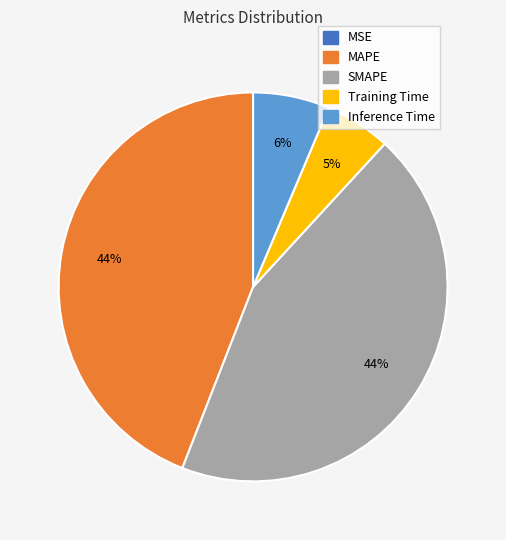

Does any single category account for the majority?

No